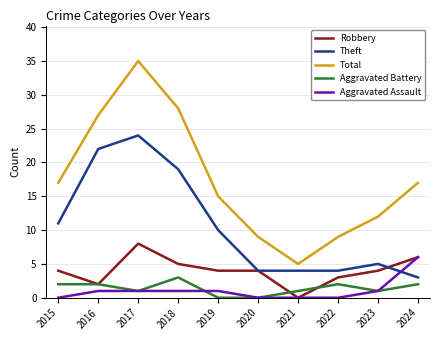

Which series changed the most between 2020 and 2022?

Aggravated Battery